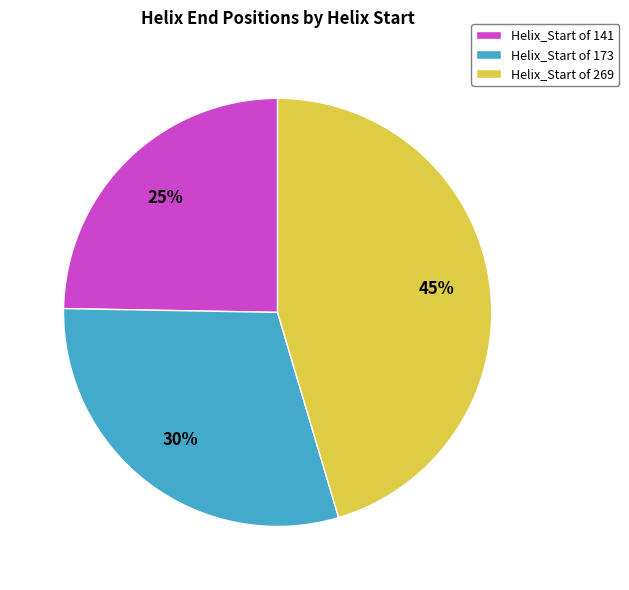

True or false: Helix_Start of 173 accounts for 36% of the total.

False